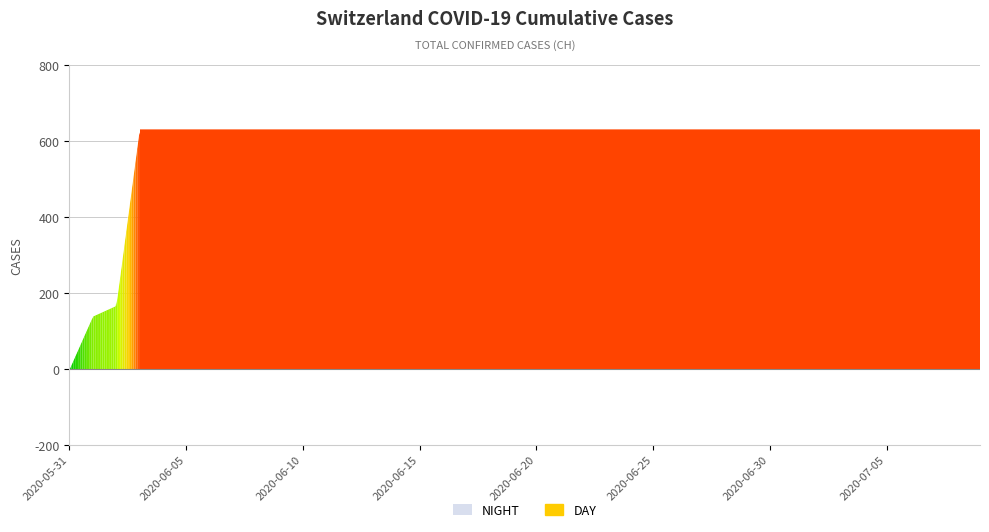

List the labels in order of value, smallest first.

2020-05-31, 2020-06-01, 2020-06-02, 2020-06-03, 2020-06-04, 2020-06-05, 2020-06-06, 2020-06-07, 2020-06-08, 2020-06-09, 2020-06-10, 2020-06-11, 2020-06-12, 2020-06-13, 2020-06-14, 2020-06-15, 2020-06-16, 2020-06-17, 2020-06-18, 2020-06-19, 2020-06-20, 2020-06-21, 2020-06-22, 2020-06-23, 2020-06-24, 2020-06-25, 2020-06-26, 2020-06-27, 2020-06-28, 2020-06-29, 2020-06-30, 2020-07-01, 2020-07-02, 2020-07-03, 2020-07-04, 2020-07-05, 2020-07-06, 2020-07-07, 2020-07-08, 2020-07-09